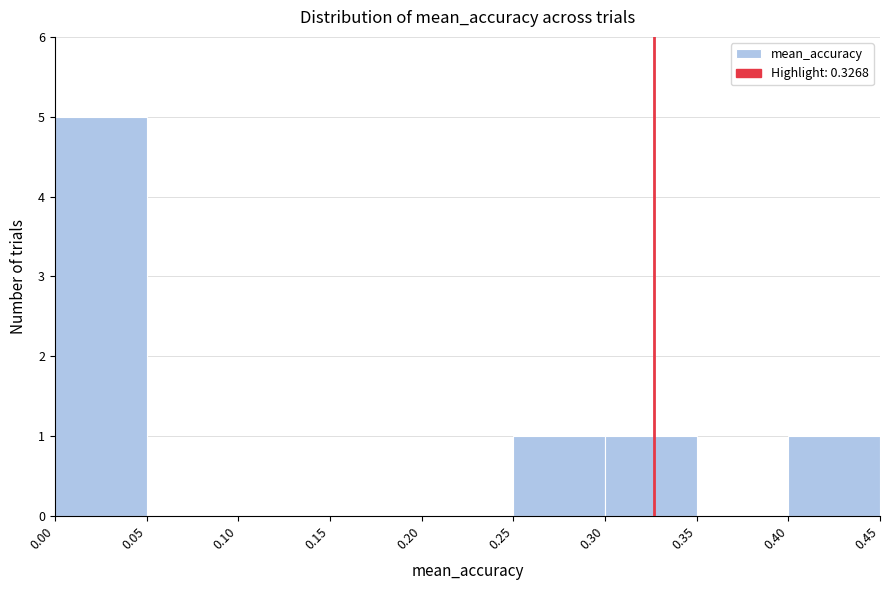

What is the height of the bar covering 0.25 to 0.30 on the x-axis? The values are not printed on the chart, so give them approximately, as read against the axis.

1